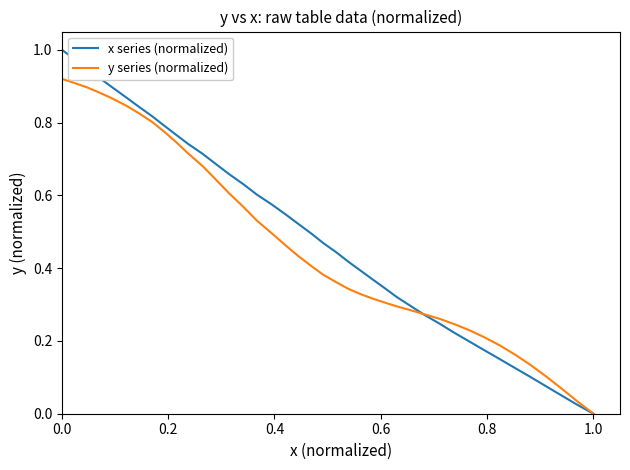

What is the average value of the x series (normalized) series?

0.5